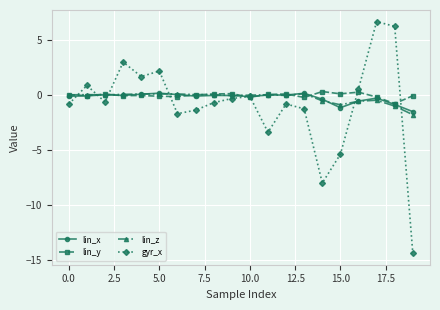

True or false: lin_z has more than 1 interior local peaks.

True